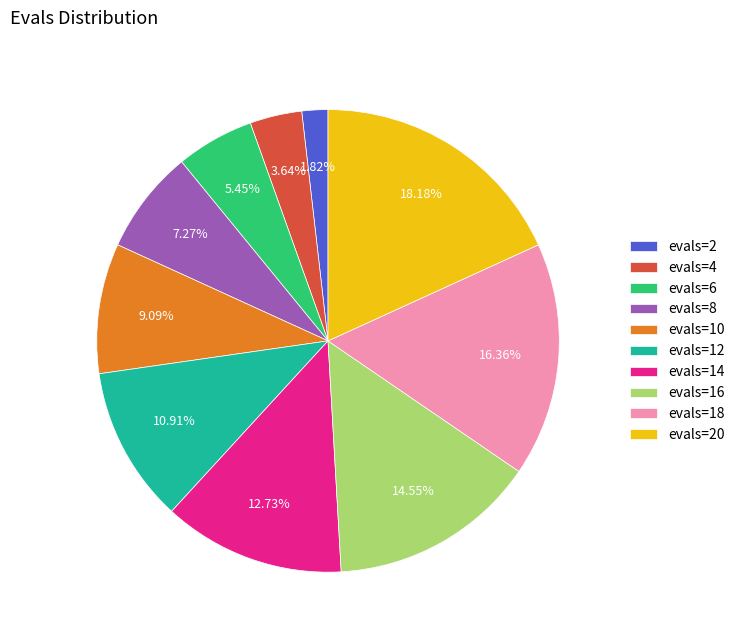

Is the sum of evals=16 and evals=12 greater than half?

No